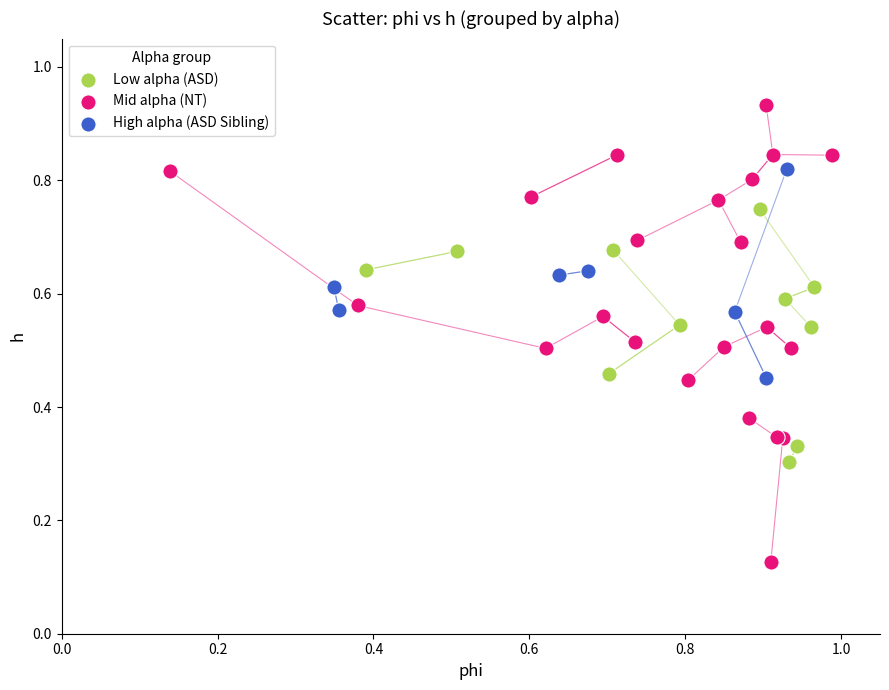

Which series has the widest spread of Y values?

Mid alpha (NT)